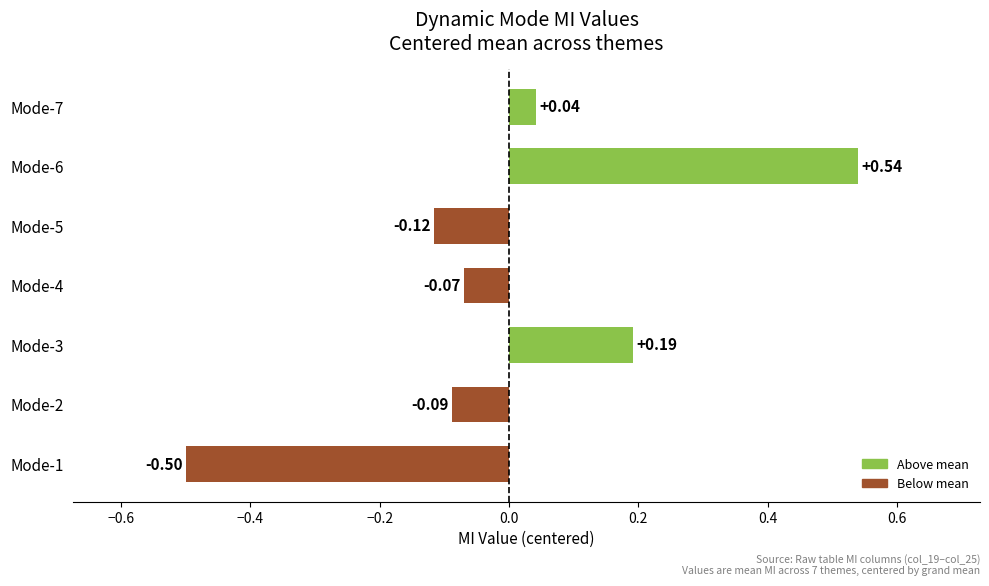

Count the number of values greater than 0.

3